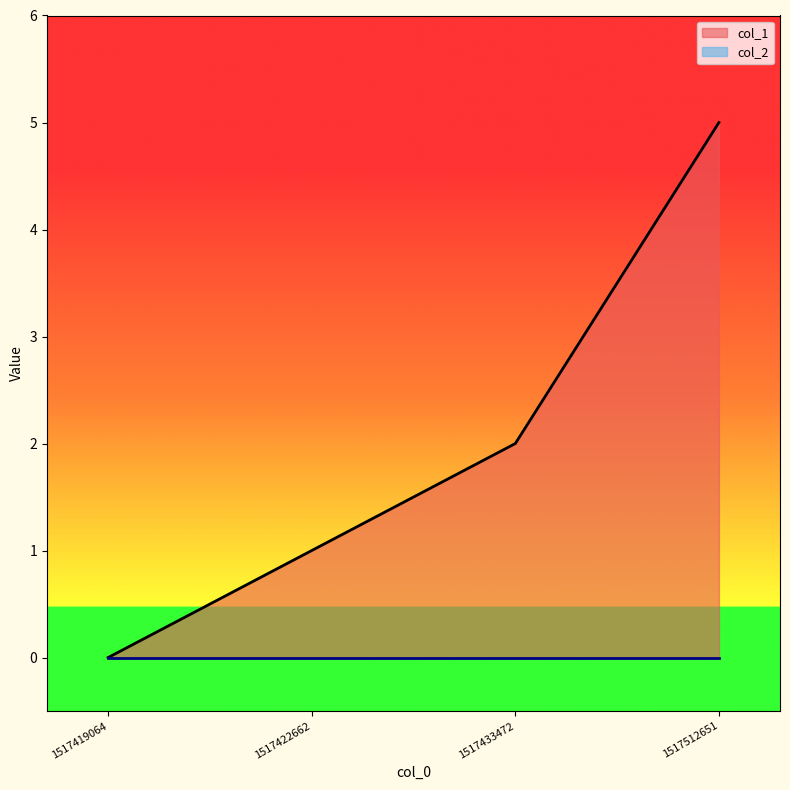

What is the difference between the values at 1517512651 and 1517422662?

4